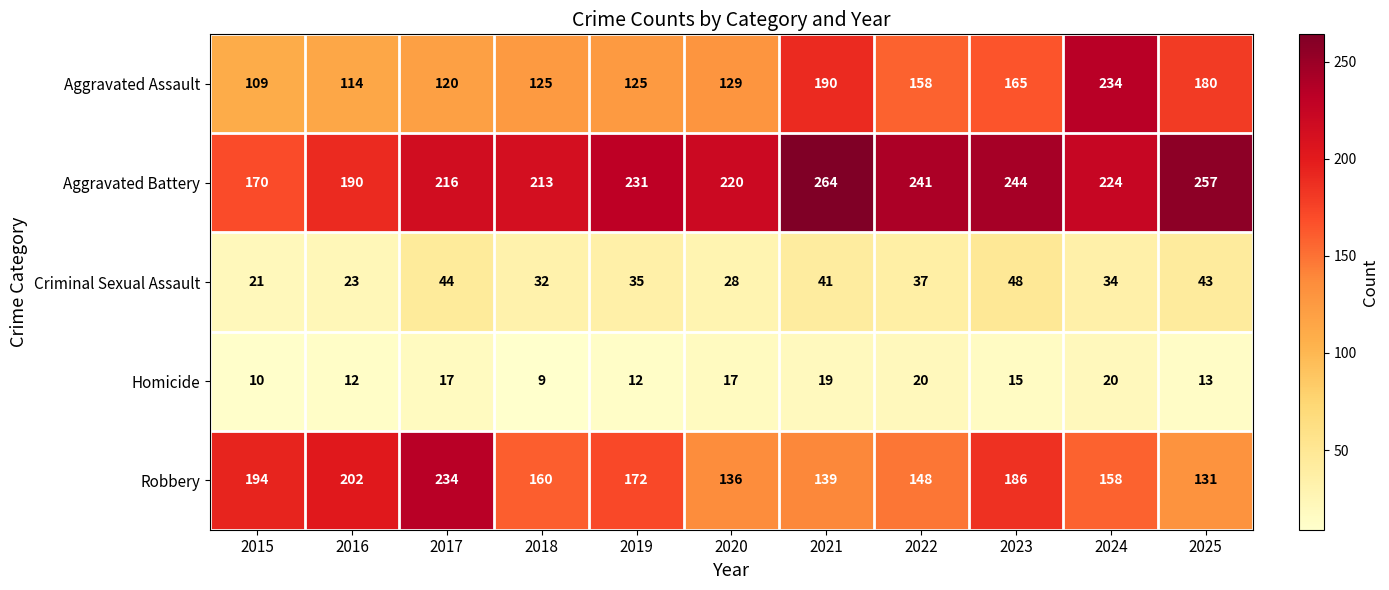

At how many categories does at least one series exceed 64?

11